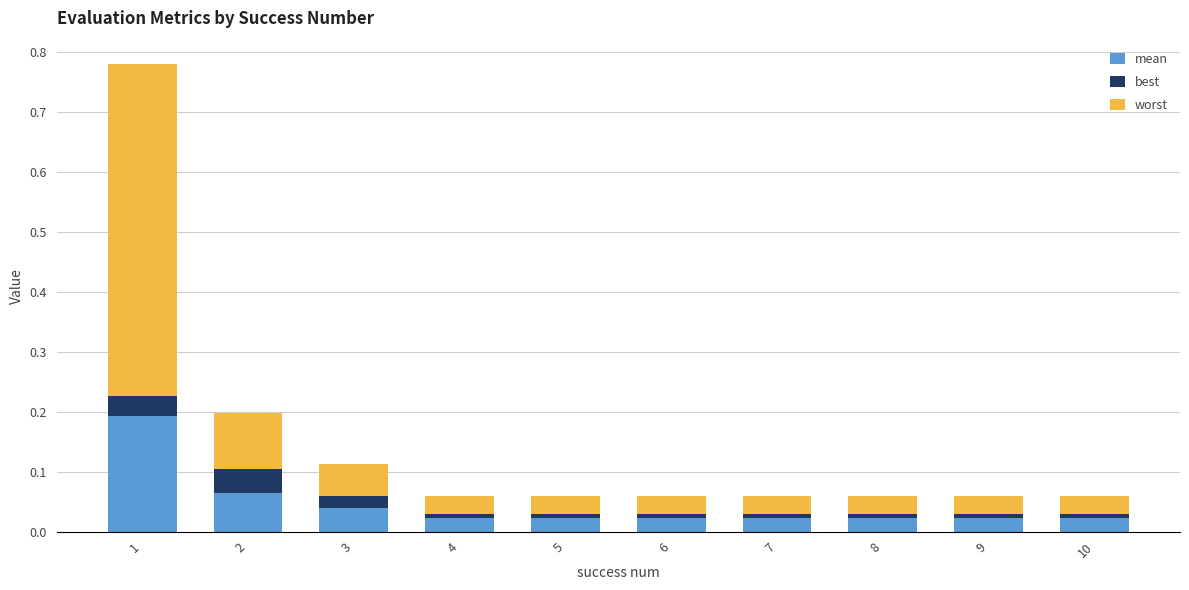

Is it true that mean equals 0.0 at 9?

True